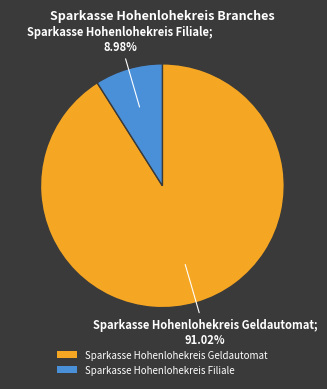

Rank the categories by value from lowest to highest.

Sparkasse Hohenlohekreis Filiale, Sparkasse Hohenlohekreis Geldautomat